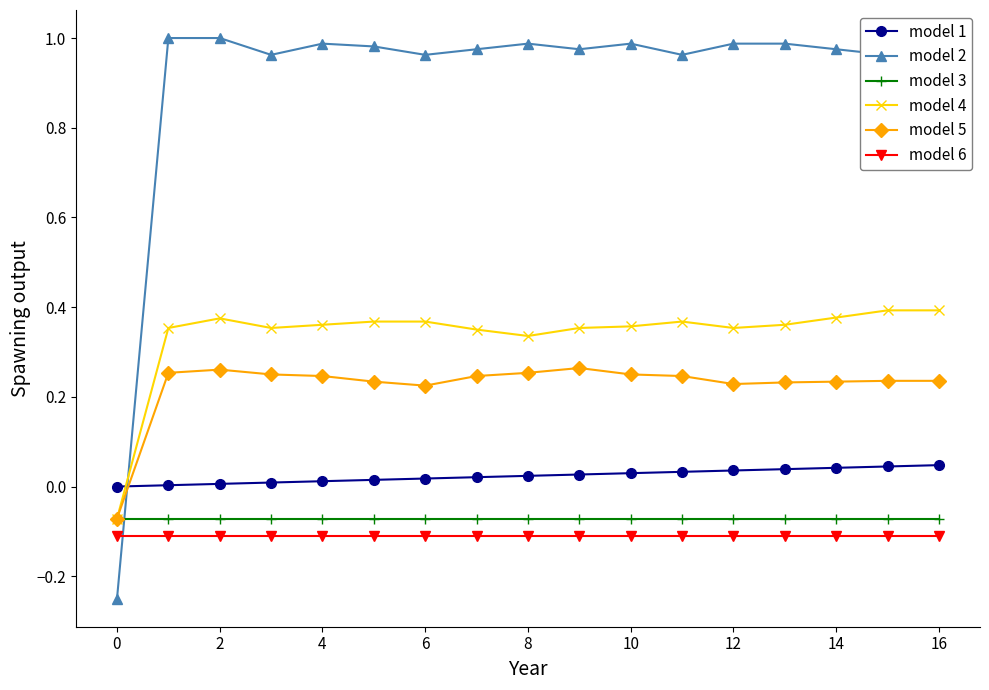

Which series ends up on top after the final intersection of model 2 and model 3?

model 2